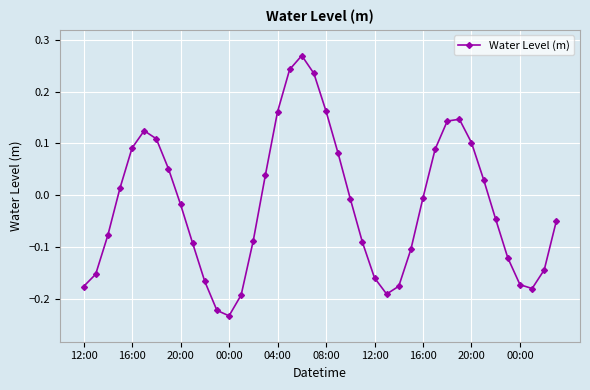

How many negative values are there?

23